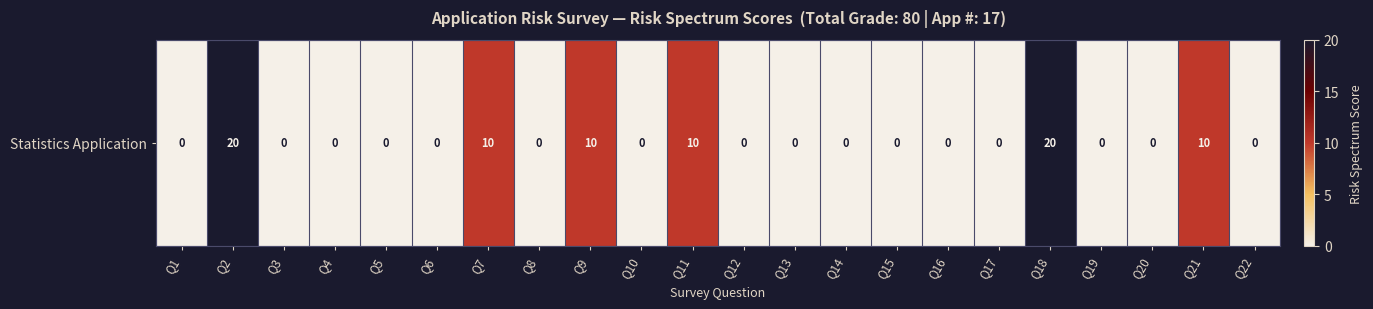

Rank the categories by value from lowest to highest.

Q1, Q3, Q4, Q5, Q6, Q8, Q10, Q12, Q13, Q14, Q15, Q16, Q17, Q19, Q20, Q22, Q7, Q9, Q11, Q21, Q2, Q18